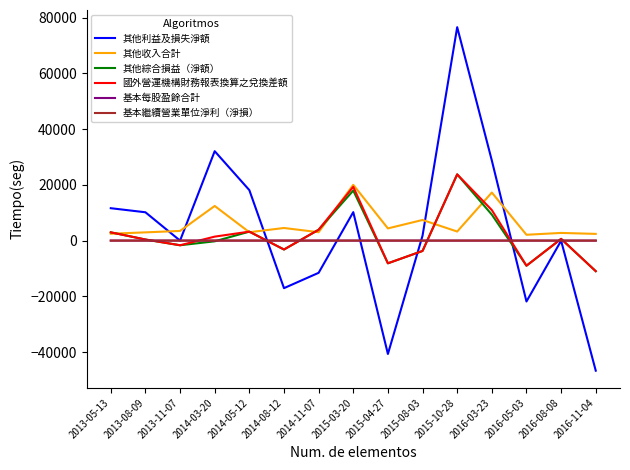

What is the value of the 其他收入合計 point at the 1st from the left?

2464.0